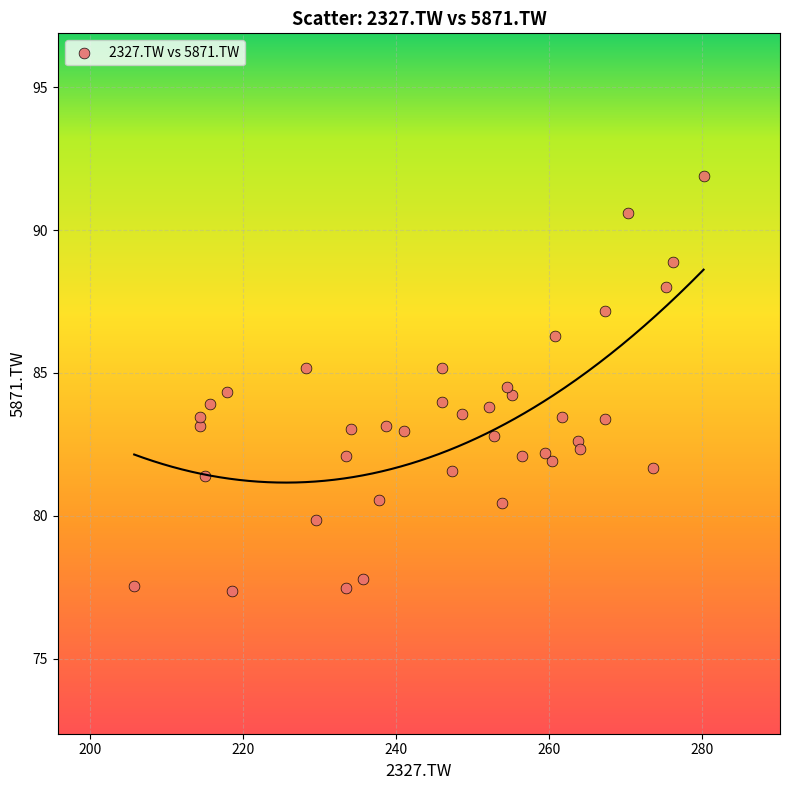

What is the range of X values (max minus min)?

74.5